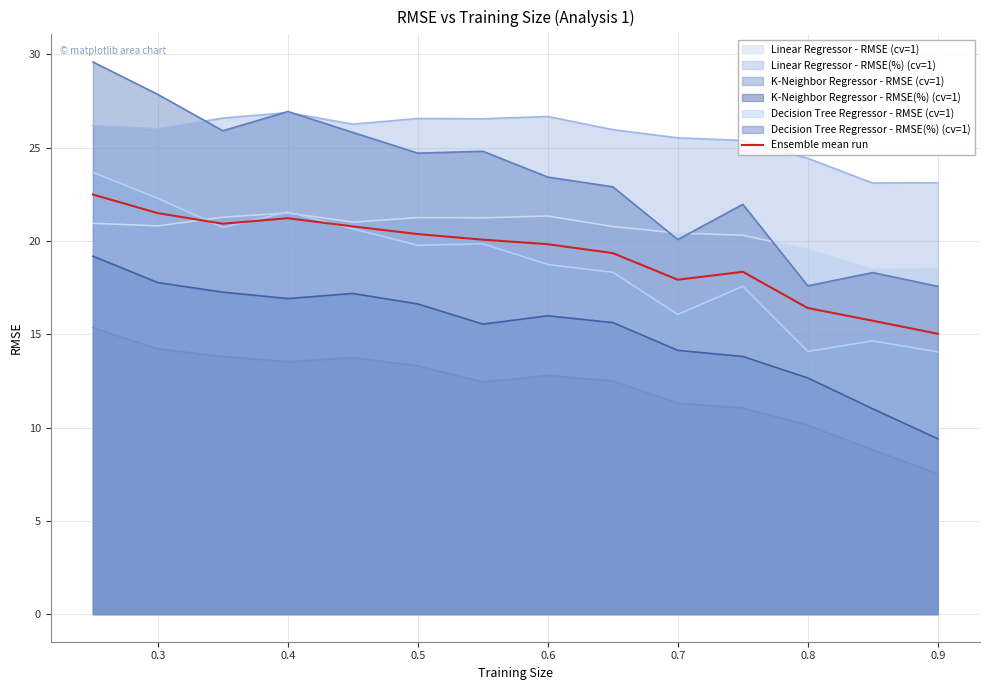

What value does the Decision Tree Regressor - RMSE(%) (cv=1) series have at 0.5?

24.7